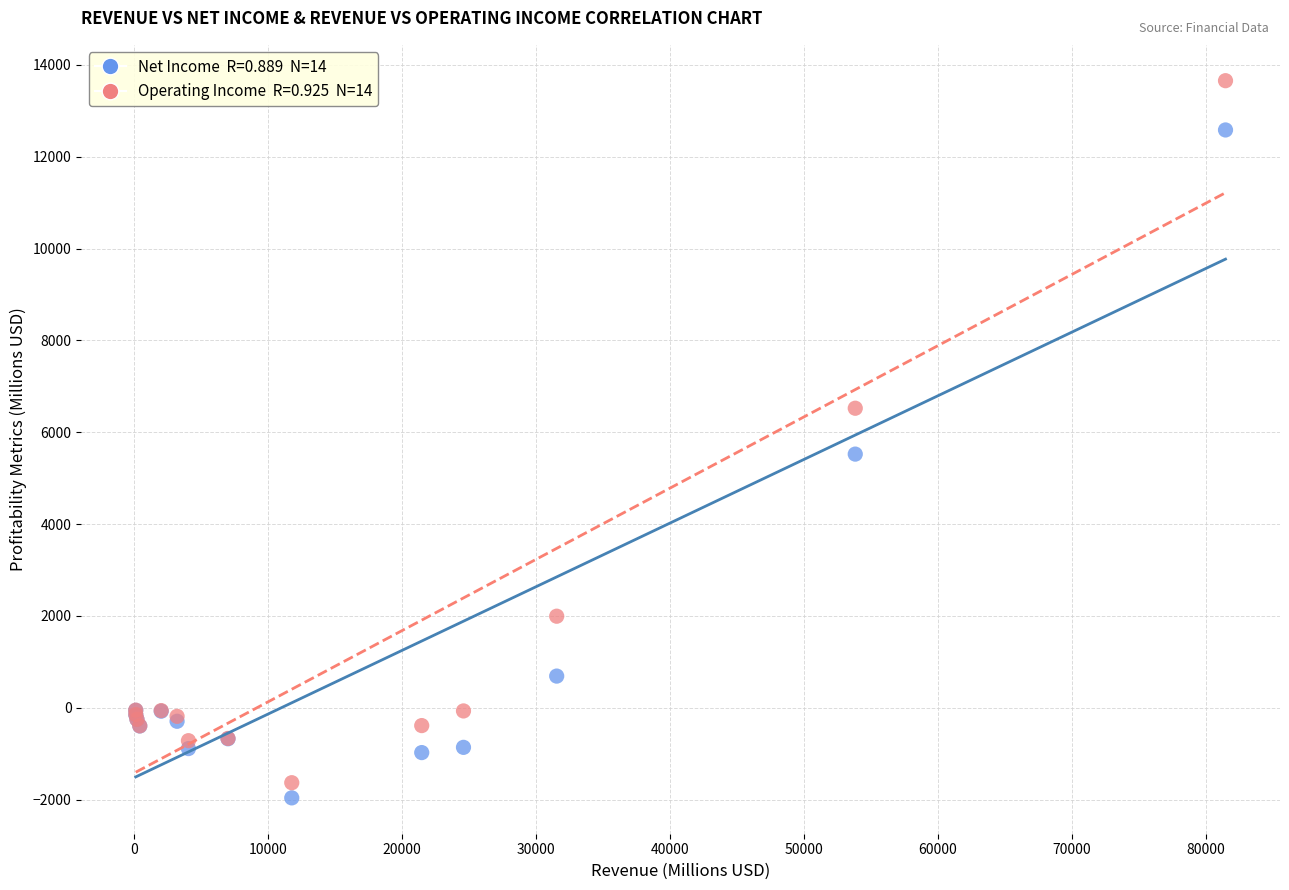

Across all series, what Y value is closest to 5847?

5524.0